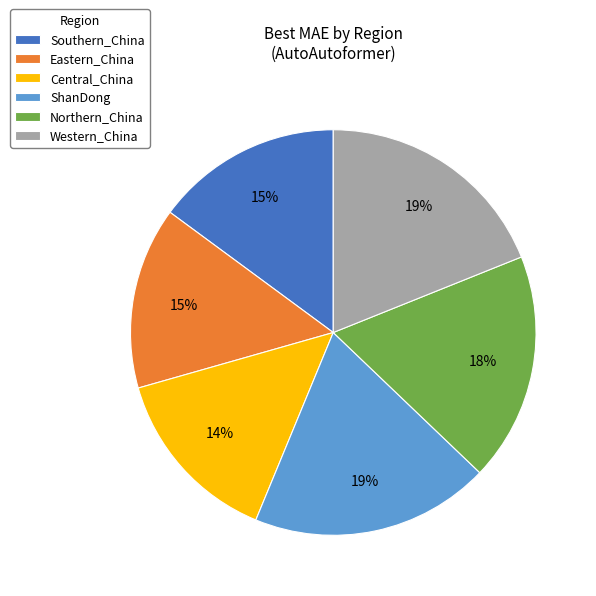

Is it true that Eastern_China is 15% of the pie?

True